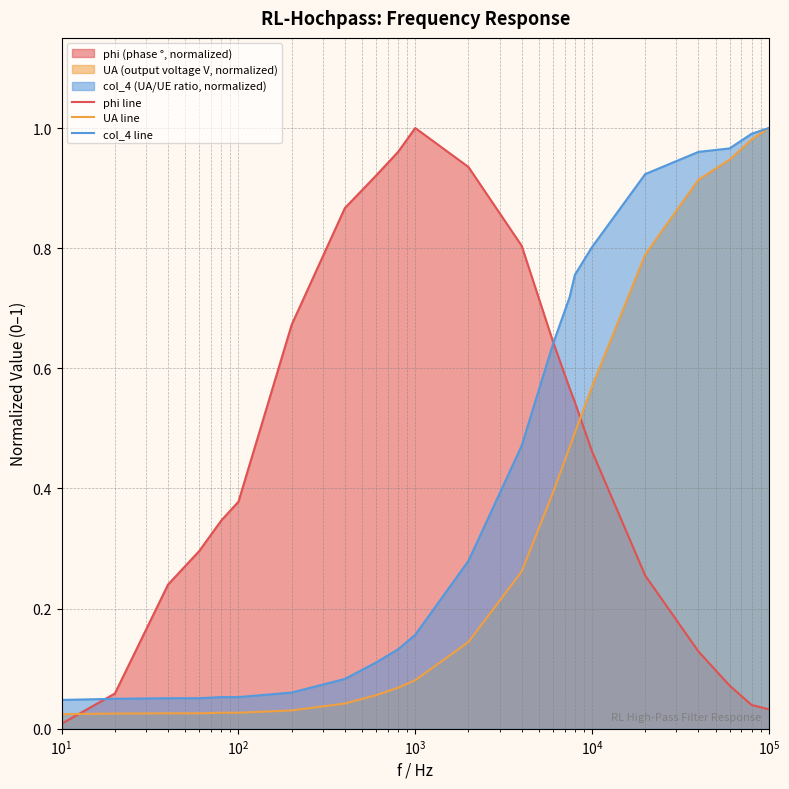

Which series has the largest total across all categories?

phi line